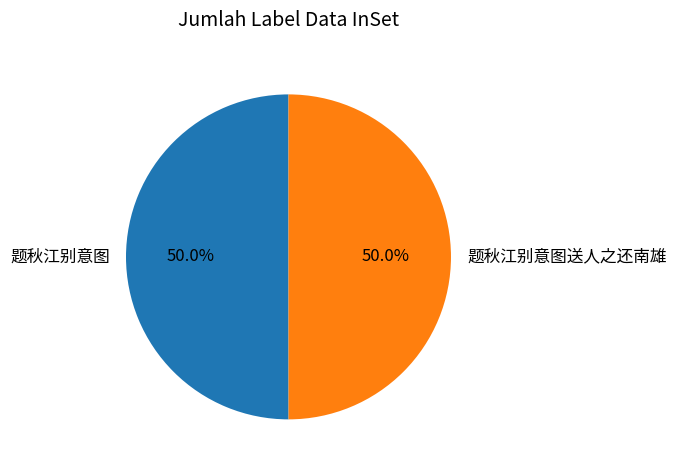

To the nearest percent, what is the combined percentage of 题秋江别意图 and 题秋江别意图送人之还南雄?

100%